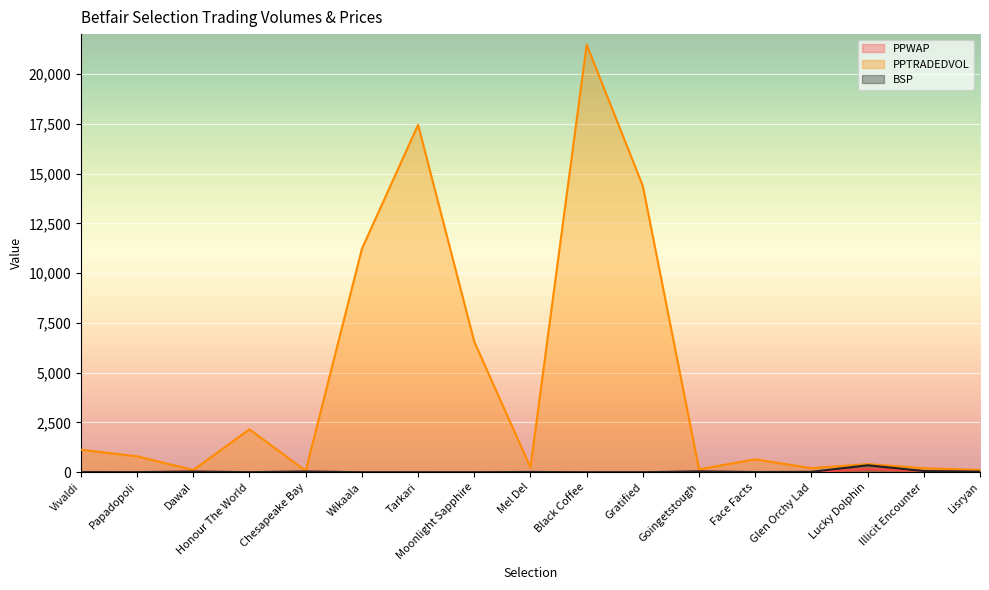

Does the chart display data point markers on the line(s)?

No